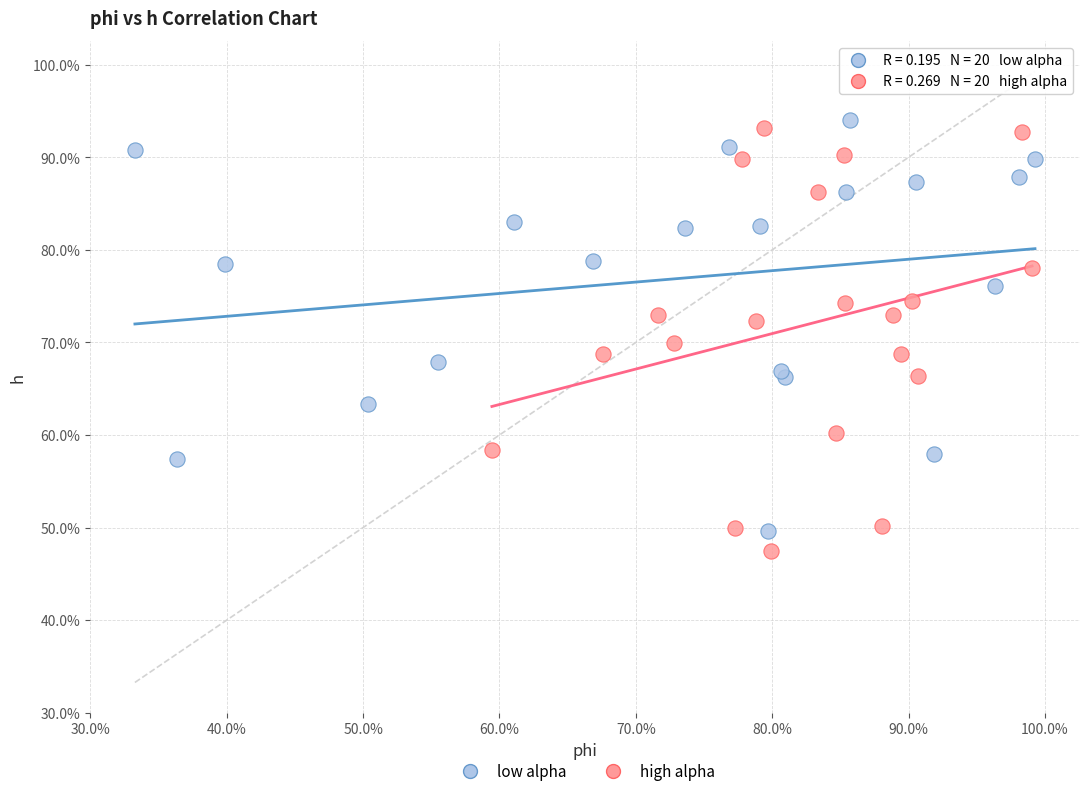

Which series contains the highest Y value?

low alpha